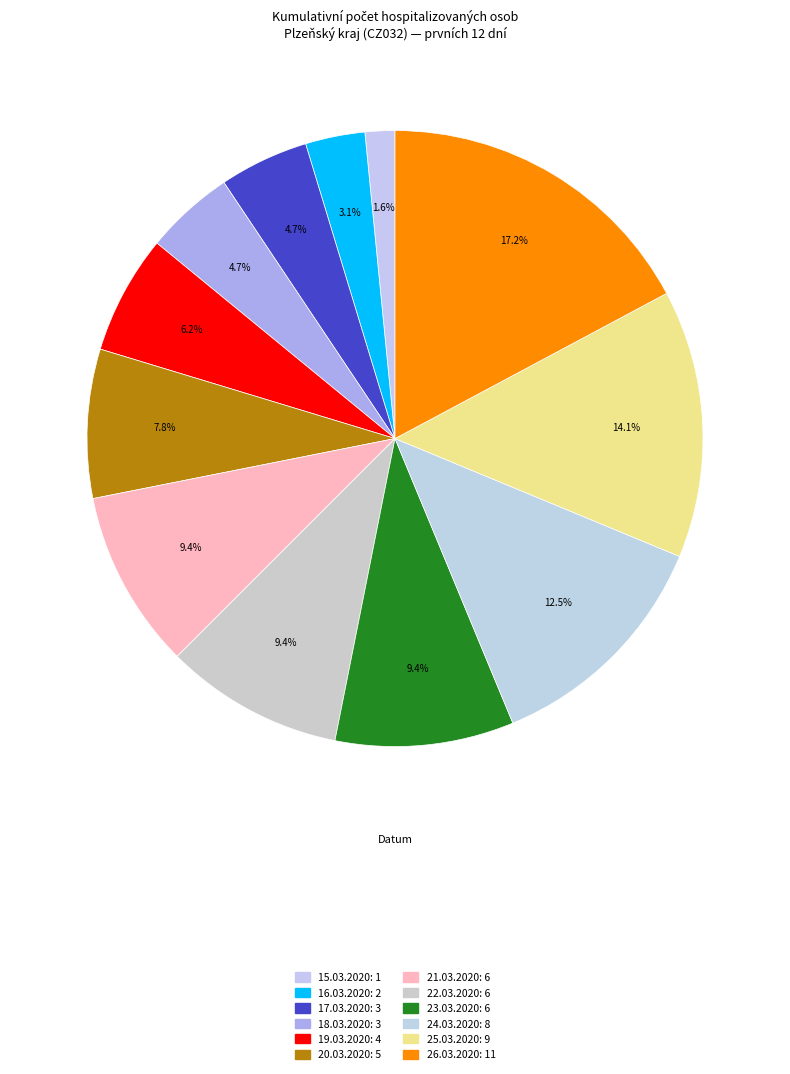

How many slices are in this pie chart?

12